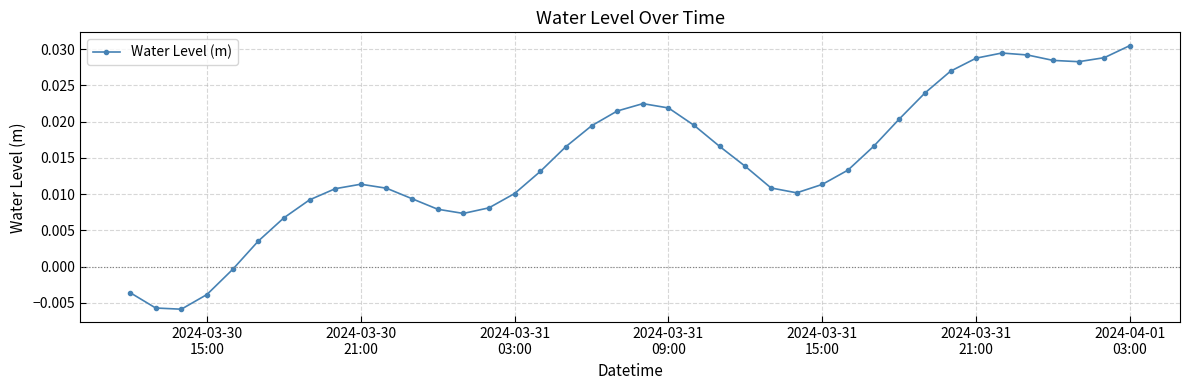

True or false: the data has more than 0 interior local peaks.

True